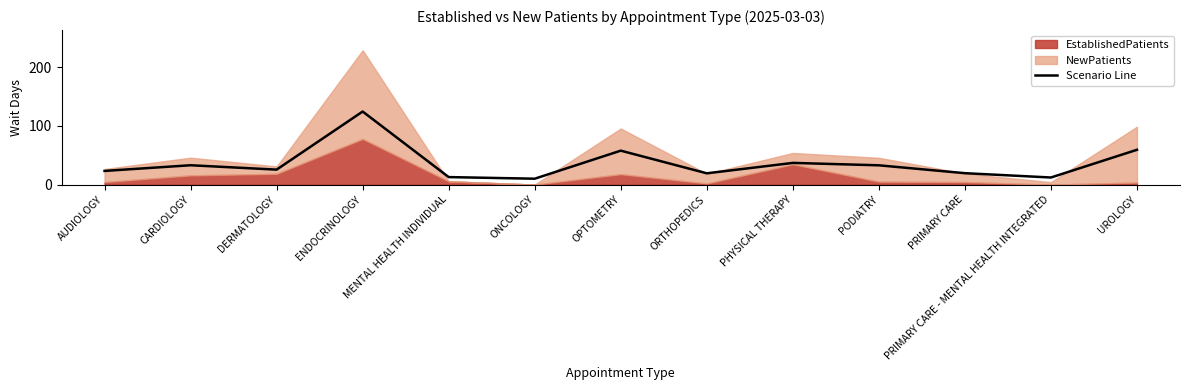

Is it true that the value at UROLOGY is 15.6?

False